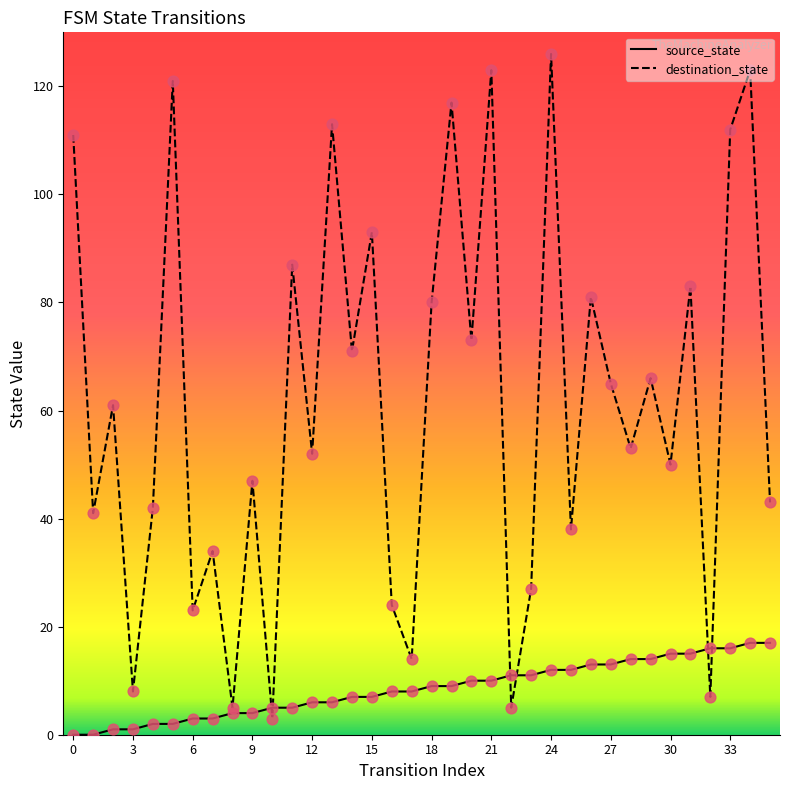

Which series has the largest range (max minus min)?

destination_state